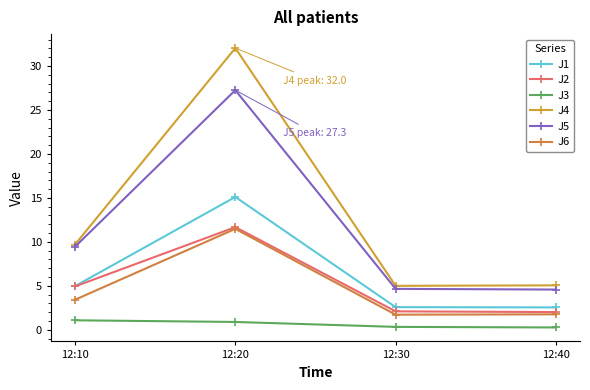

What is the sum of the J3 values at 12:20 and 12:40?

1.1